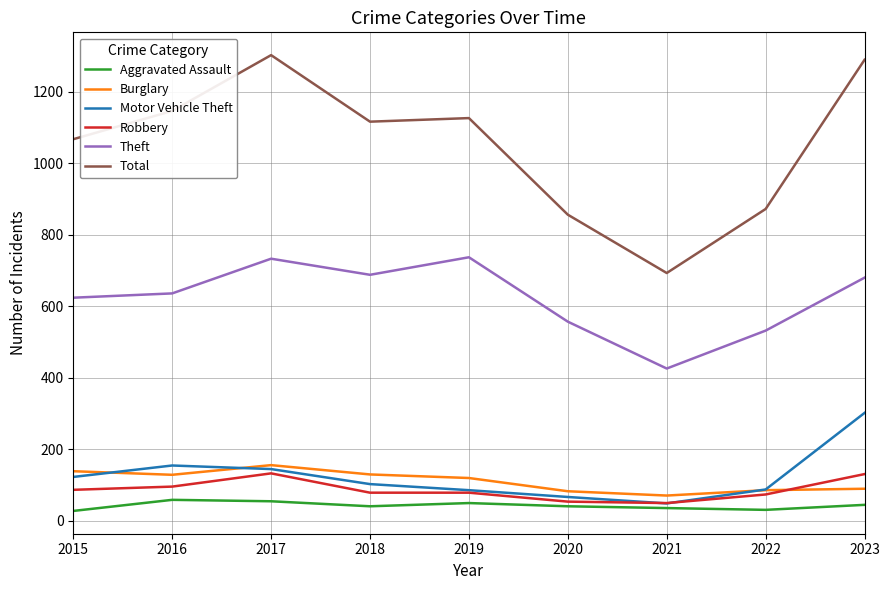

The Motor Vehicle Theft series shows 247 at 2016. True or false?

False